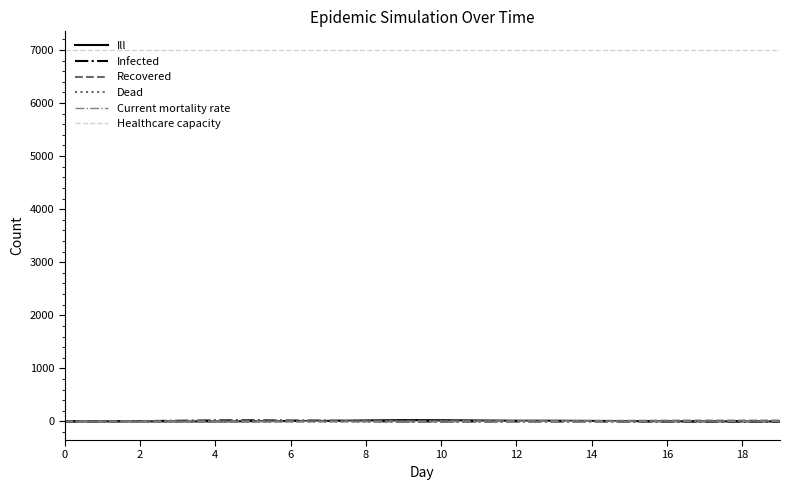

What is the maximum value for Healthcare capacity?

7000